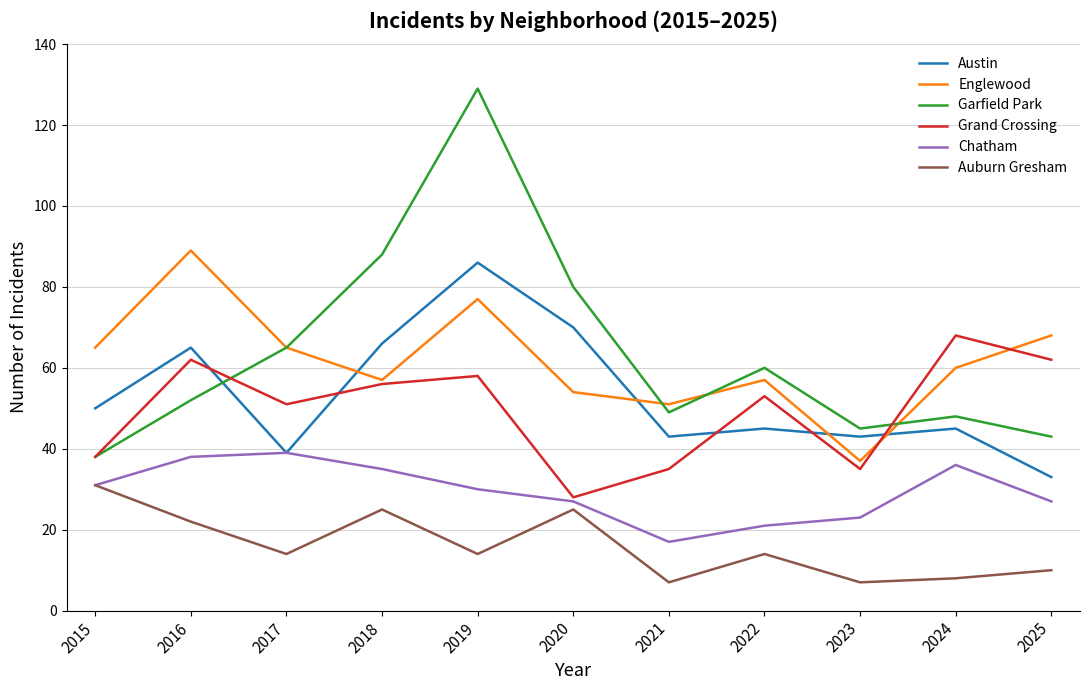

What is the average value of the Auburn Gresham series?

16